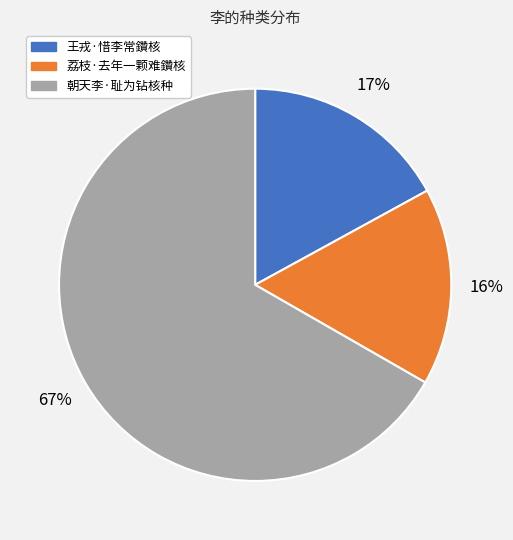

How many slices are in this pie chart?

3